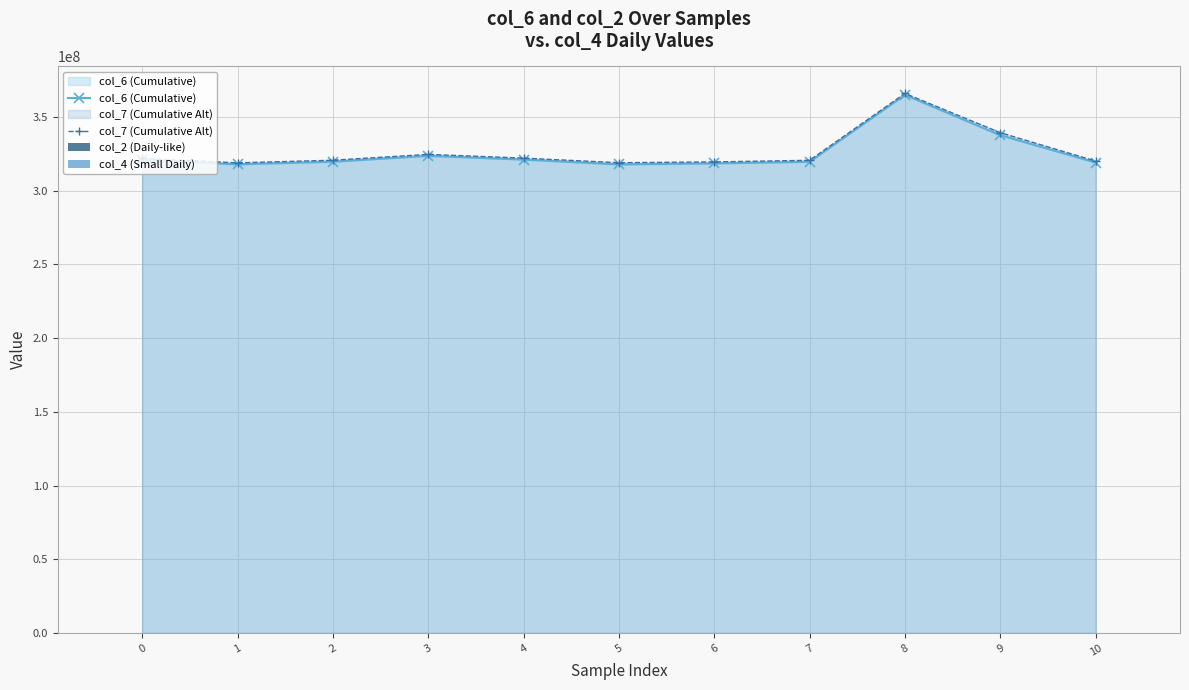

Reading right to left, what are all the values shown in this chart?

col_6 (Cumulative): 10=319110667	9=337682458	8=365013334	7=319625084	6=318530416	5=317821458	4=321102291	3=323638083	2=319680833	1=317877791	0=320871625
col_7 (Cumulative Alt): 10=320112000	9=339361500	8=366003208	7=320624291	6=319533417	5=318992667	4=322109667	3=324642834	2=320680916	1=318898000	0=321878666
col_2 (Daily-like): 10=233250	9=287250	8=227375	7=233084	6=237375	5=244417	4=252834	3=230250	2=241500	1=233500	0=233875
col_4 (Small Daily): 10=5375	9=5666	8=5083	7=5250	6=14459	5=5375	4=4875	3=6375	2=5791	1=17209	0=5500